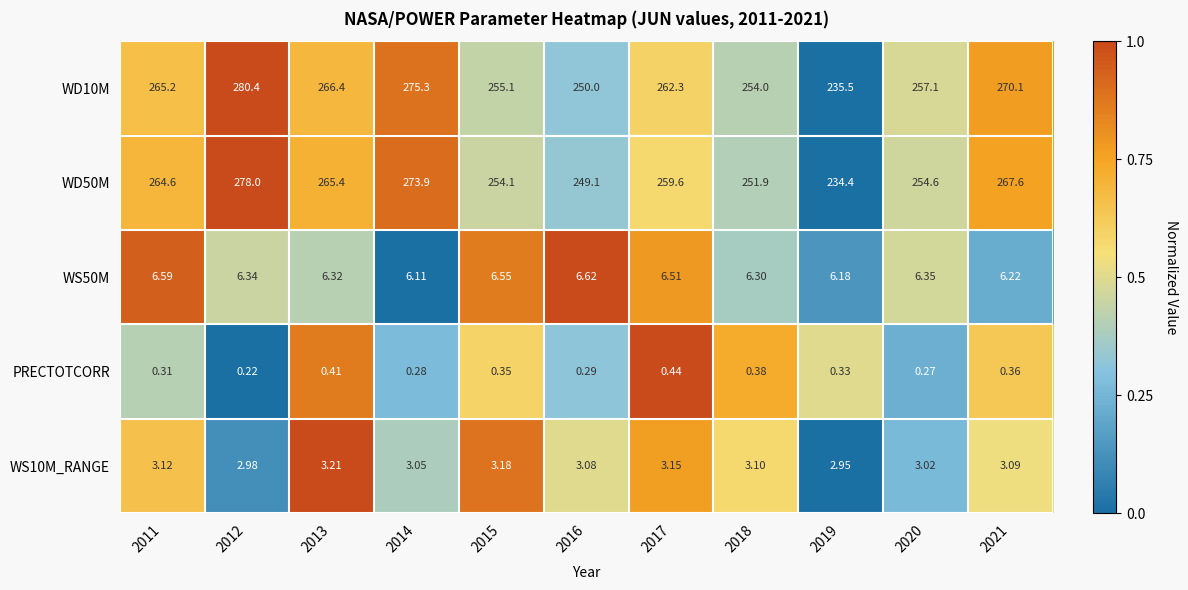

Is the value of WD50M at 2018 greater than the value of PRECTOTCORR at 2021?

Yes